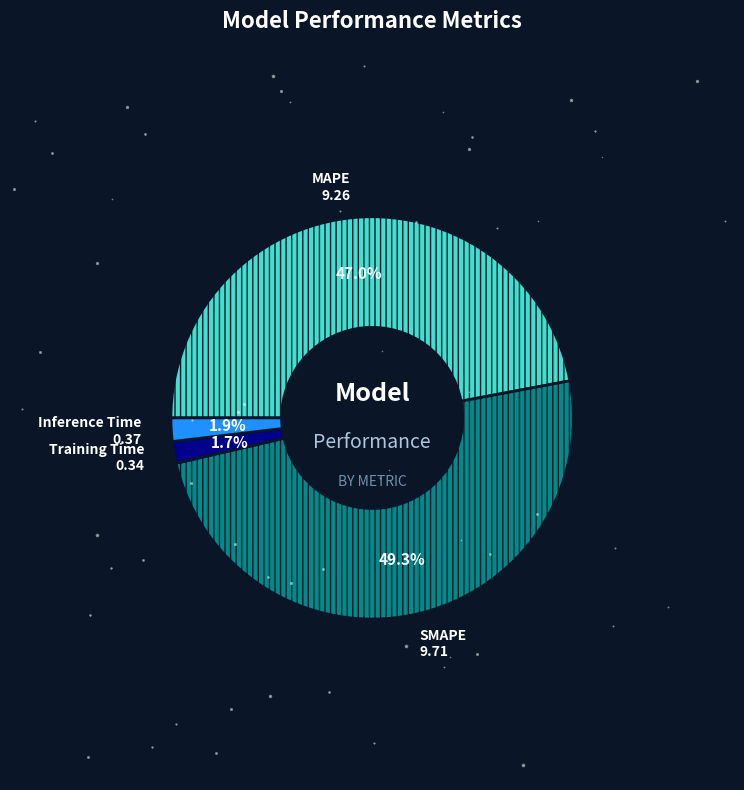

Is there a majority slice in this chart?

No